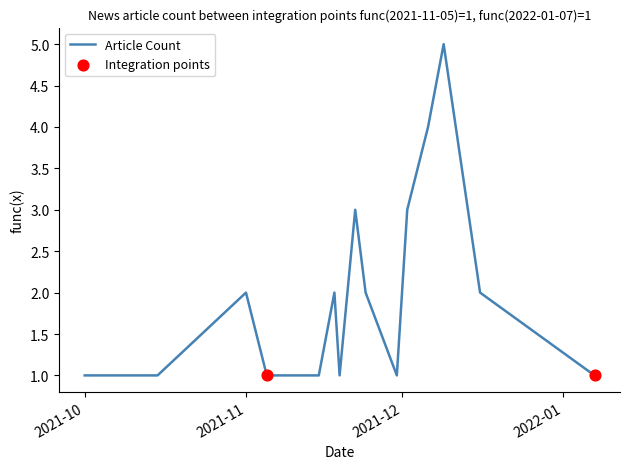

What is the greatest value displayed?

5